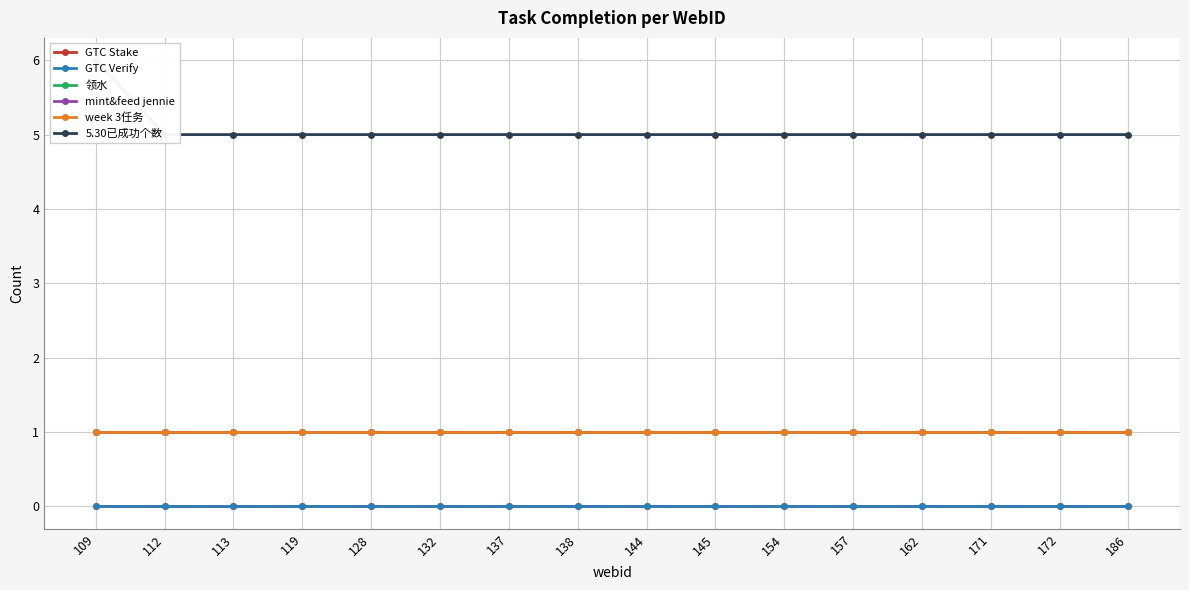

At which label does 领水 reach its peak?

109